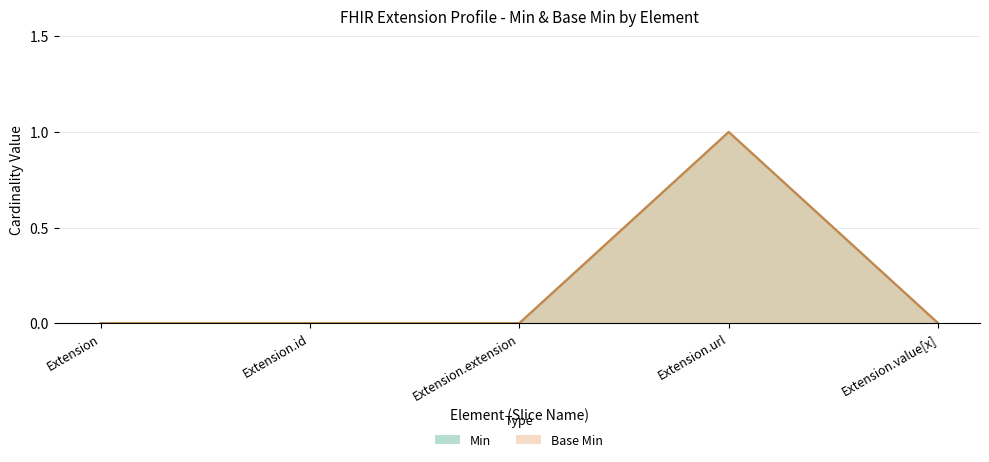

Which series has the widest spread of values?

Min